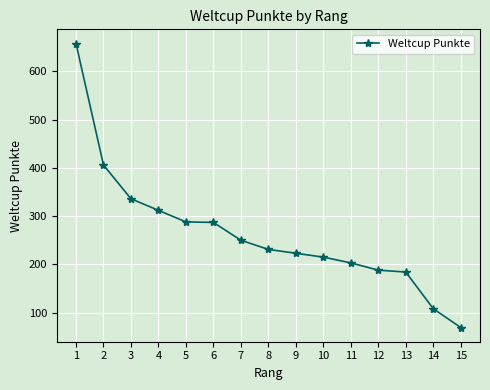

The chart shows a value of 188 at 12. True or false?

True